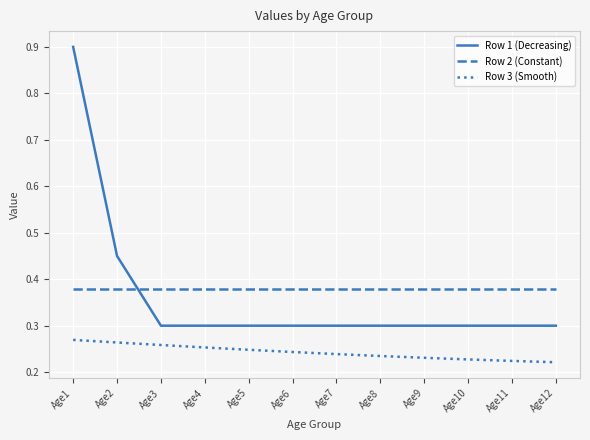

At which category does the chart reach its peak across all series?

Age1